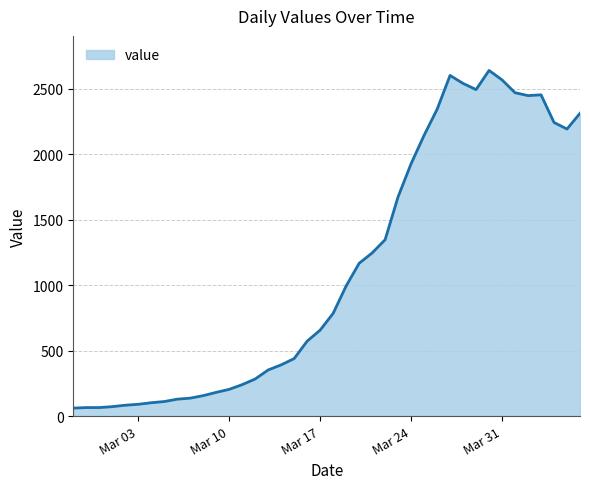

What is the minimum value shown in the chart?

61